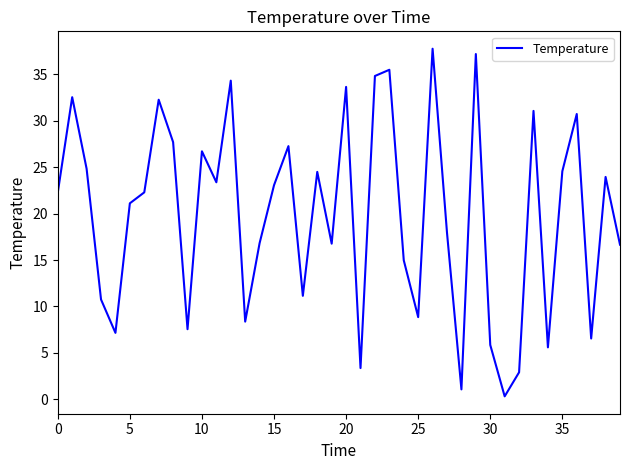

What is the greatest value displayed?

37.7